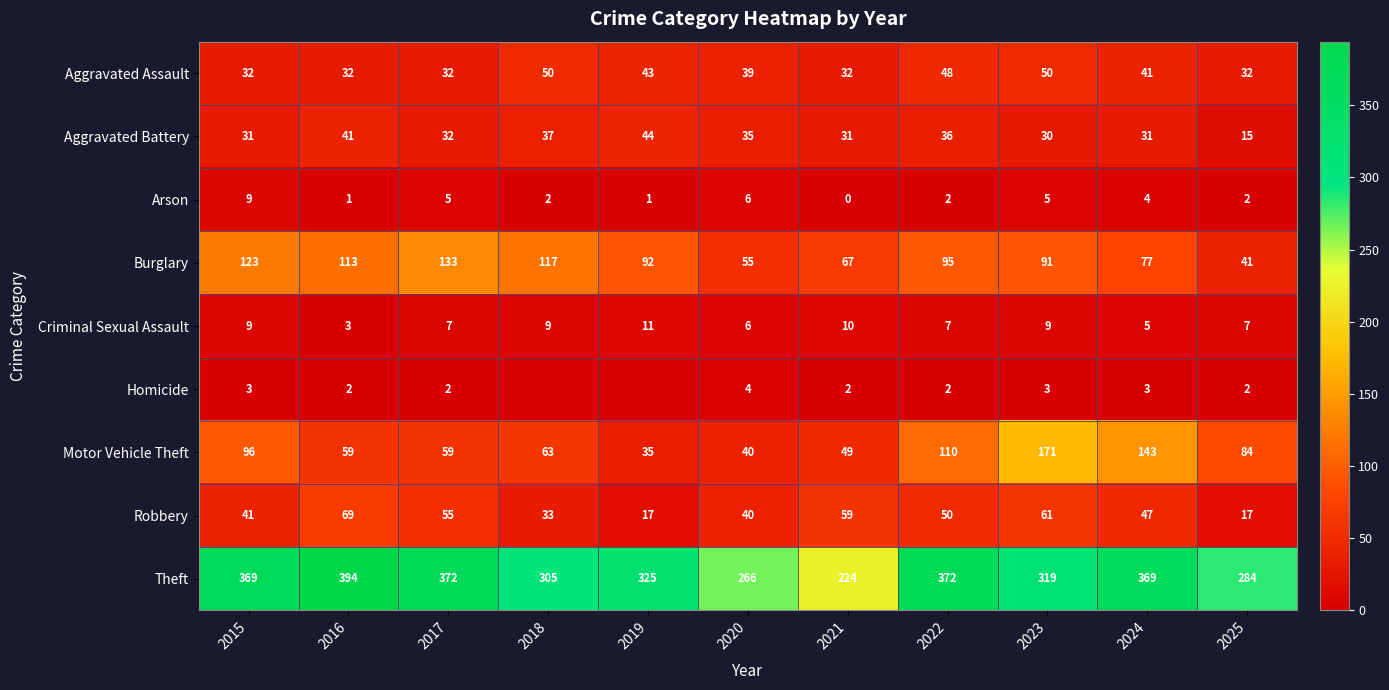

At how many categories does at least one series exceed 391?

1